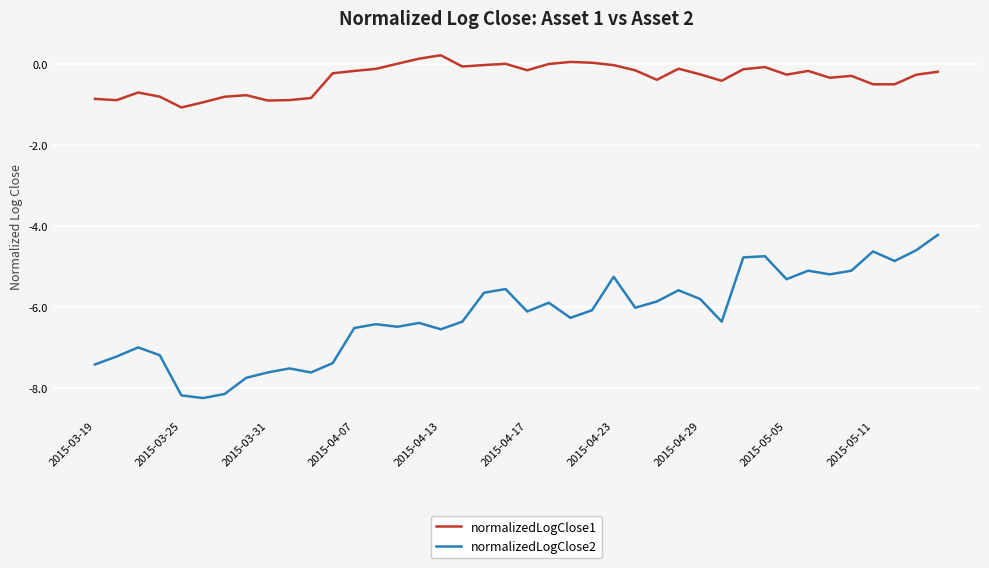

What is the minimum value shown in the chart?

-8.2